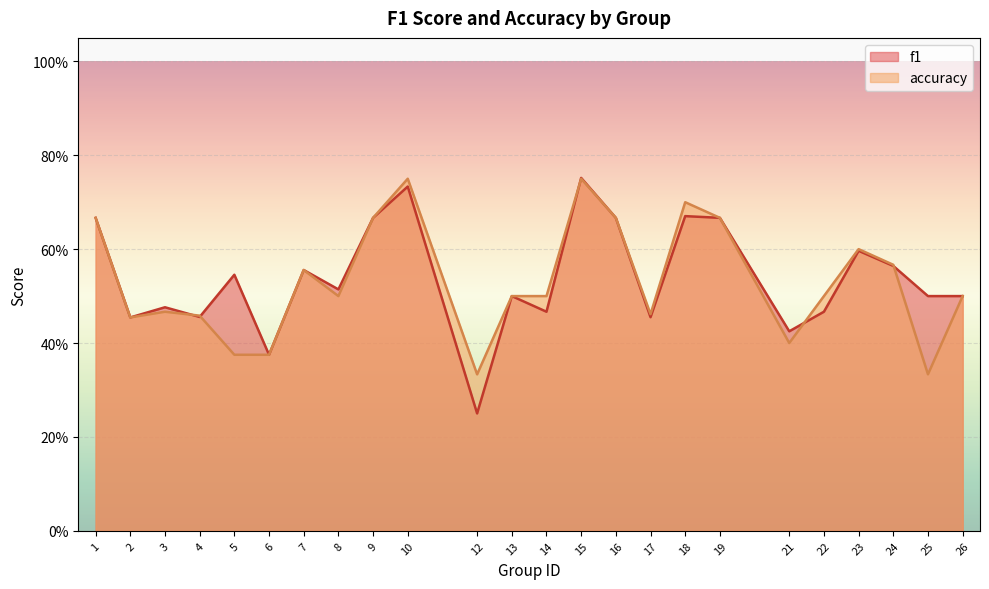

At how many categories does at least one series exceed 0?

24